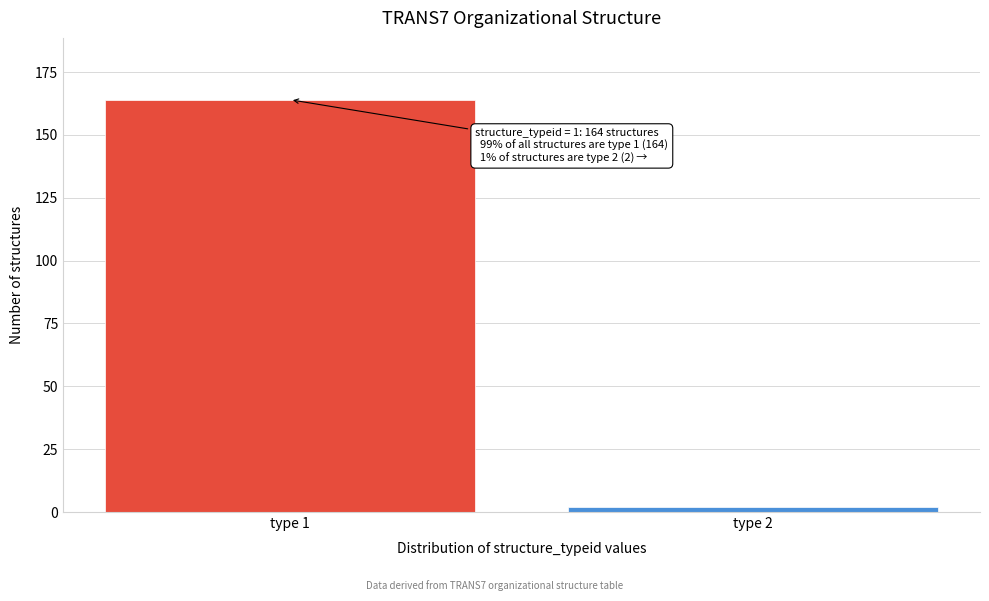

Reading left to right, list all the values displayed in this chart.

type 1=164	type 2=2